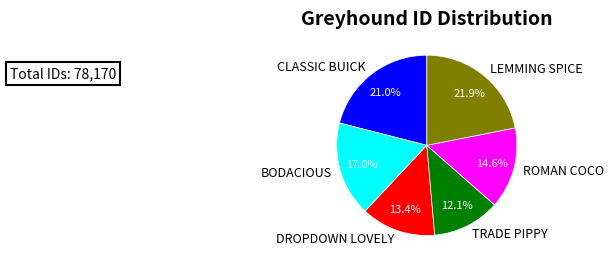

Approximately how many times larger is the value at DROPDOWN LOVELY compared to LEMMING SPICE?

0.6